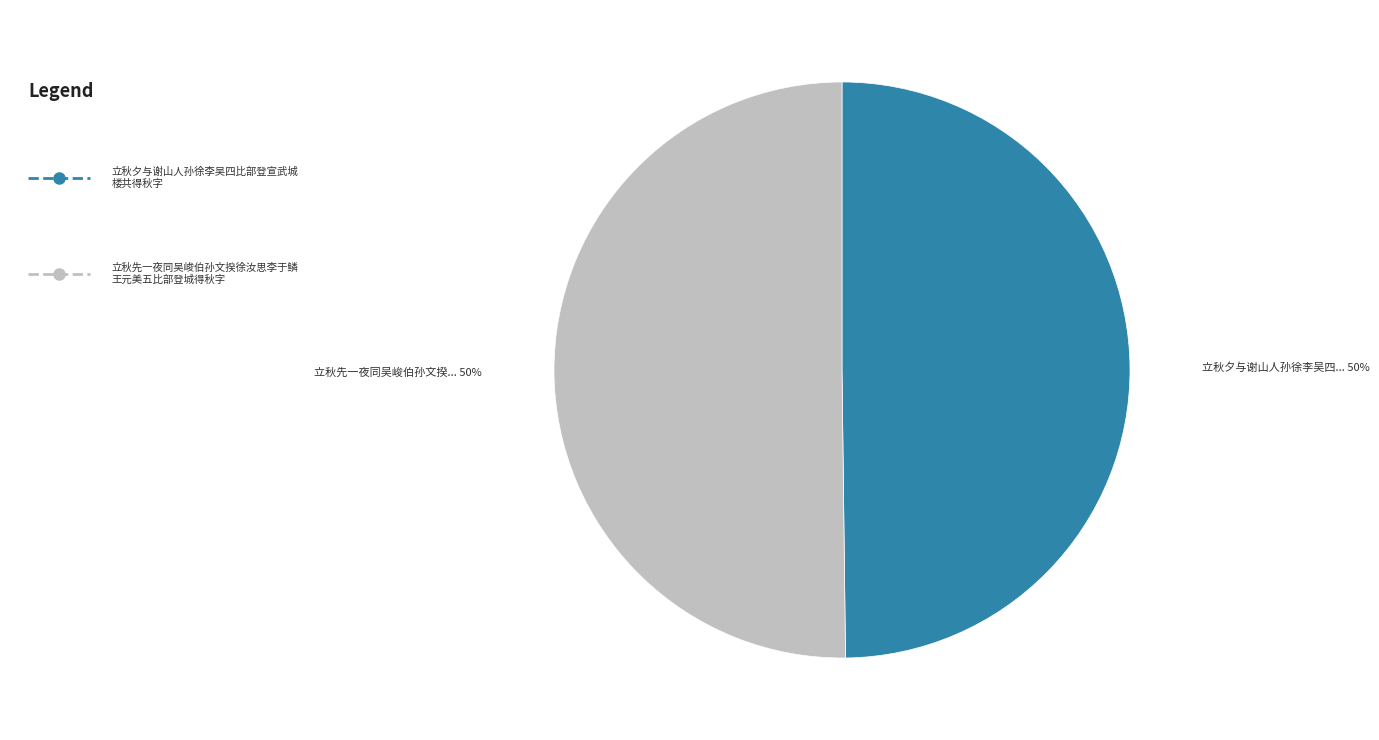

To the nearest percent, what is the average slice percentage?

50%